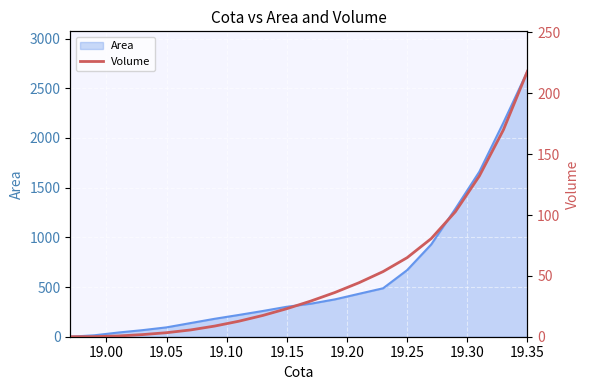

The value of Area at 19.35 is 2672.6. True or false?

True